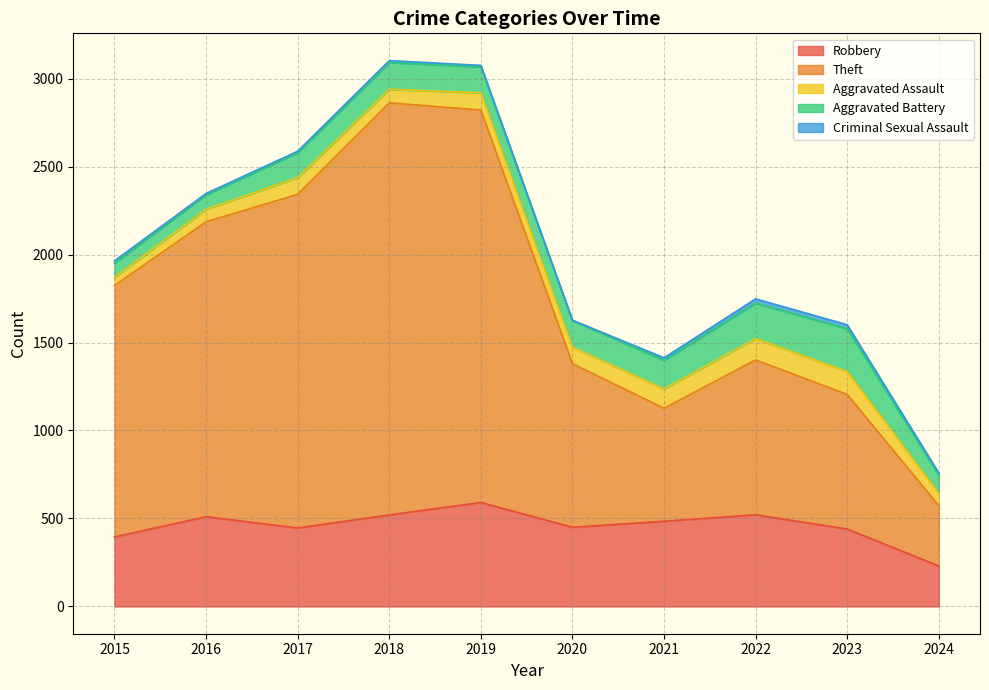

At which category does Criminal Sexual Assault reach its first local peak?

2018